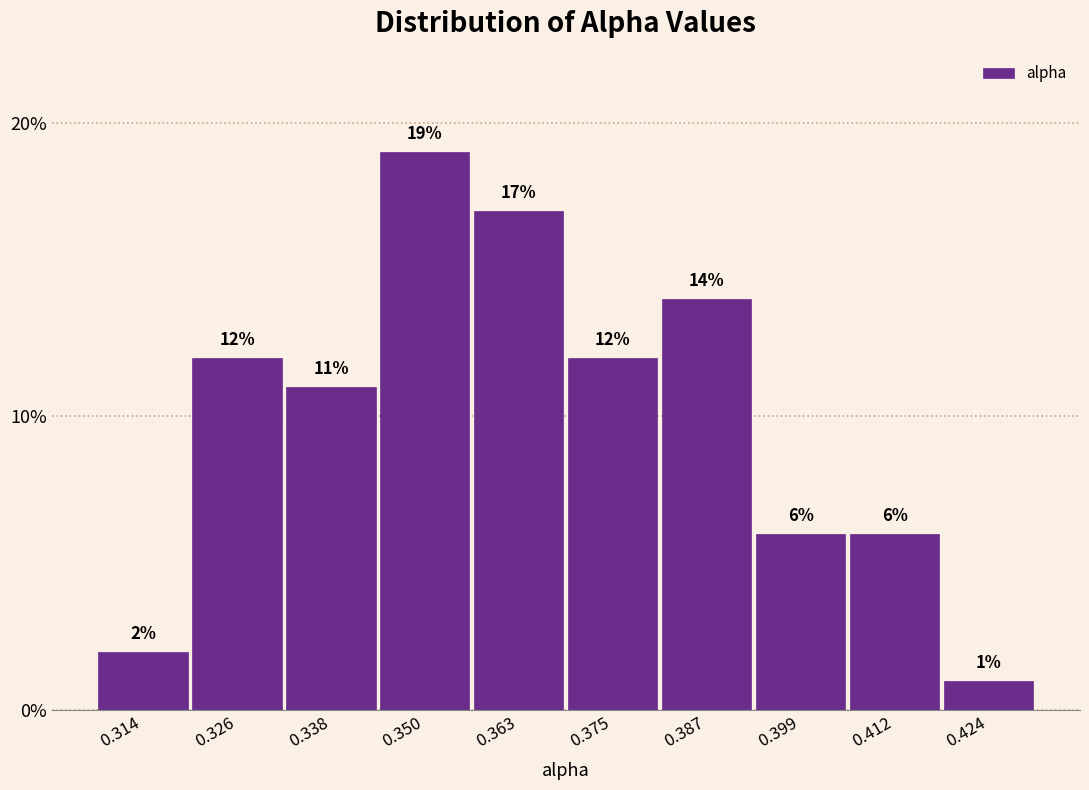

Reading left to right, transcribe this chart: for each bar, give the range it covers on the x-axis and its height. The bar edges are not printed on the chart, so give them approximately, as read against the axis.

0.308 to 0.320: 2
0.320 to 0.332: 12
0.332 to 0.344: 11
0.344 to 0.356: 19
0.356 to 0.368: 17
0.368 to 0.380: 12
0.380 to 0.394: 14
0.394 to 0.406: 6
0.406 to 0.418: 6
0.418 to 0.430: 1